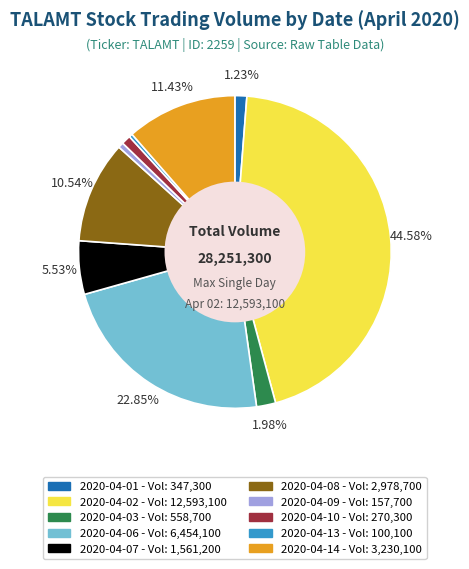

Count the number of slices in the pie.

10